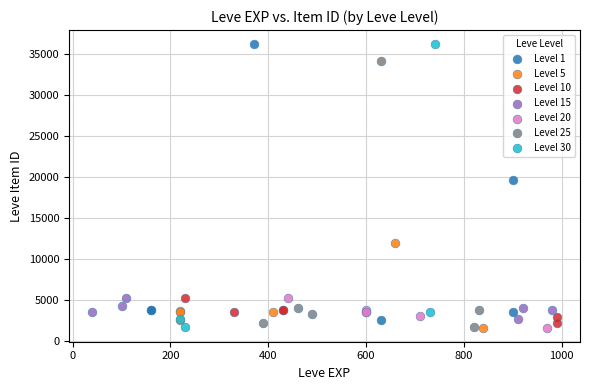

Which series has the widest spread of Y values?

Level 30